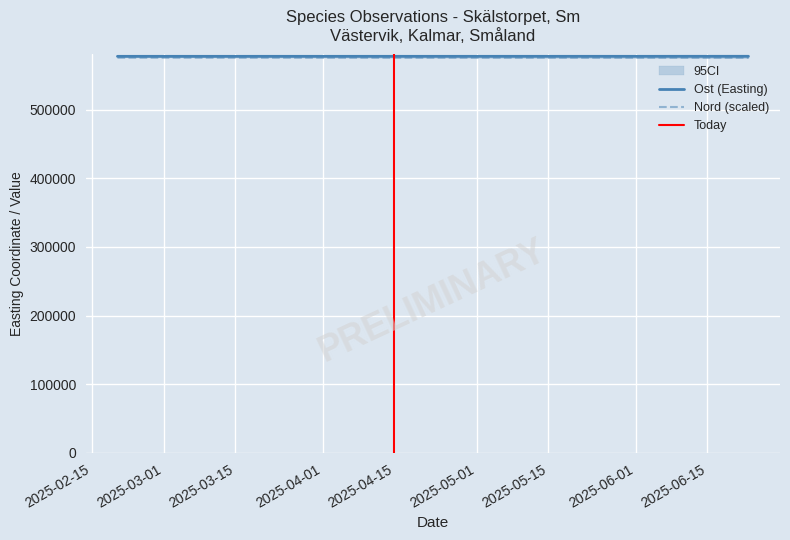

Which series has the largest total across all categories?

Ost (Easting)